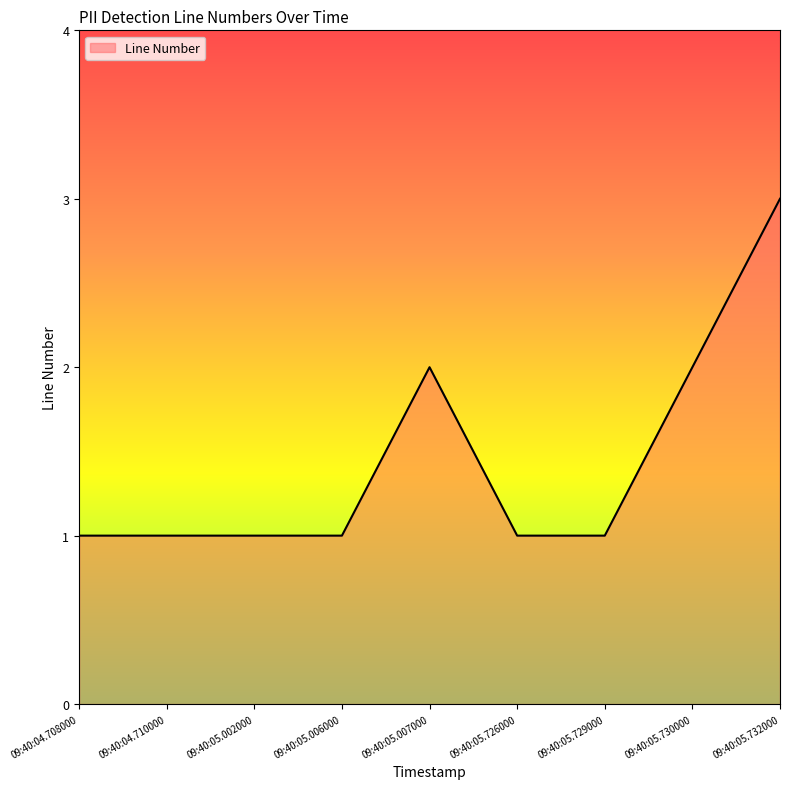

What position from the left is 09:40:05.002000?

3